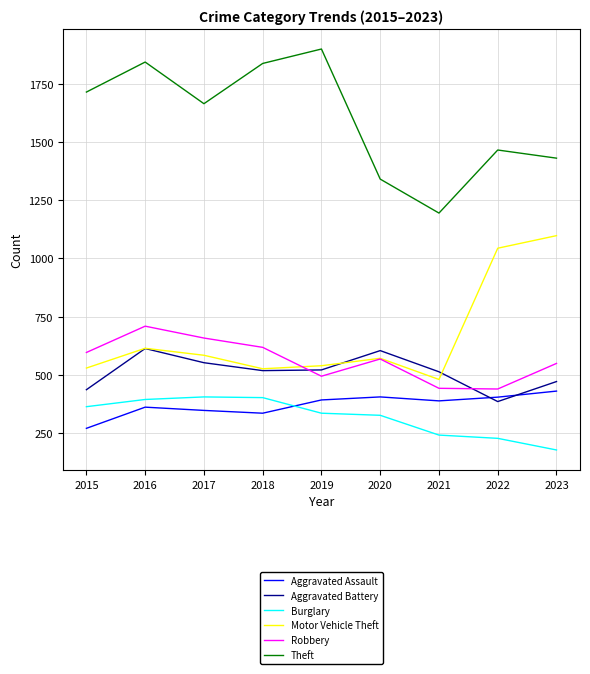

Which series has the largest range (max minus min)?

Theft